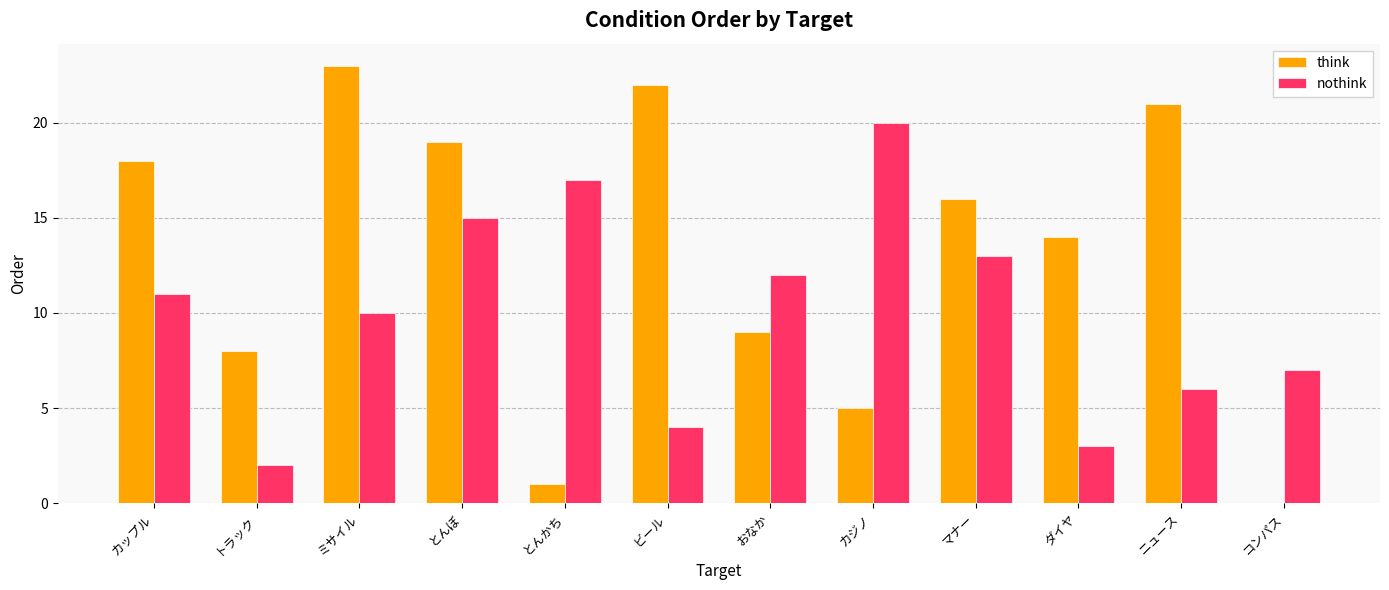

What is the sum of all nothink values?

120